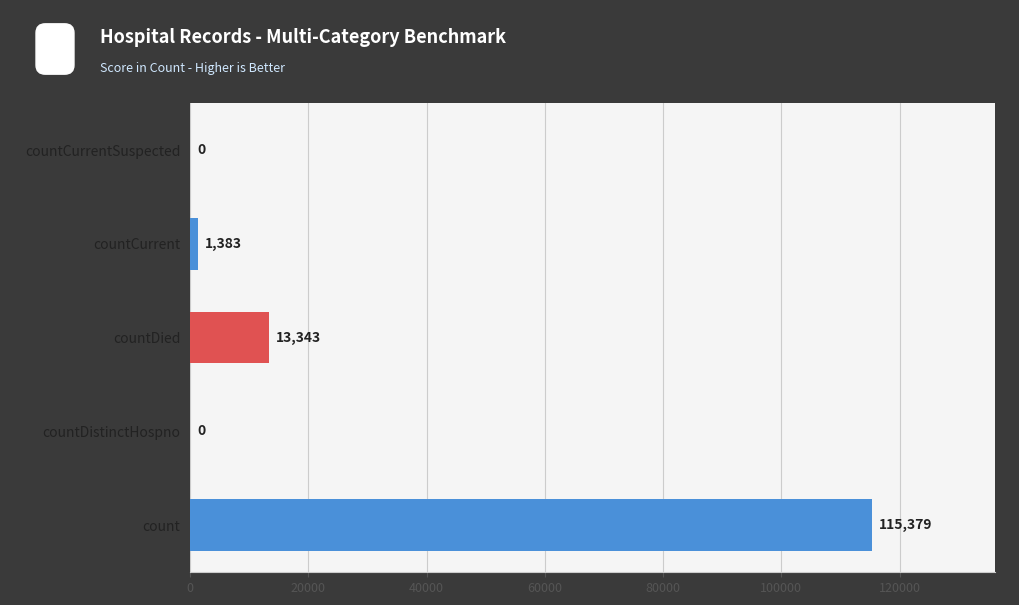

True or false: the data shows 27495 at count.

False